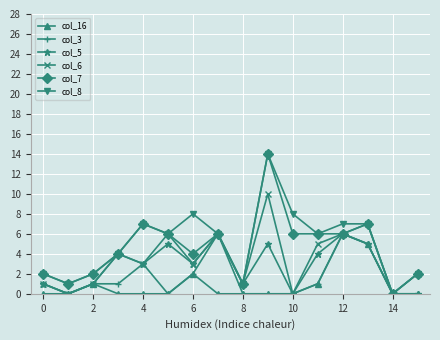

How many series are shown in this chart?

6